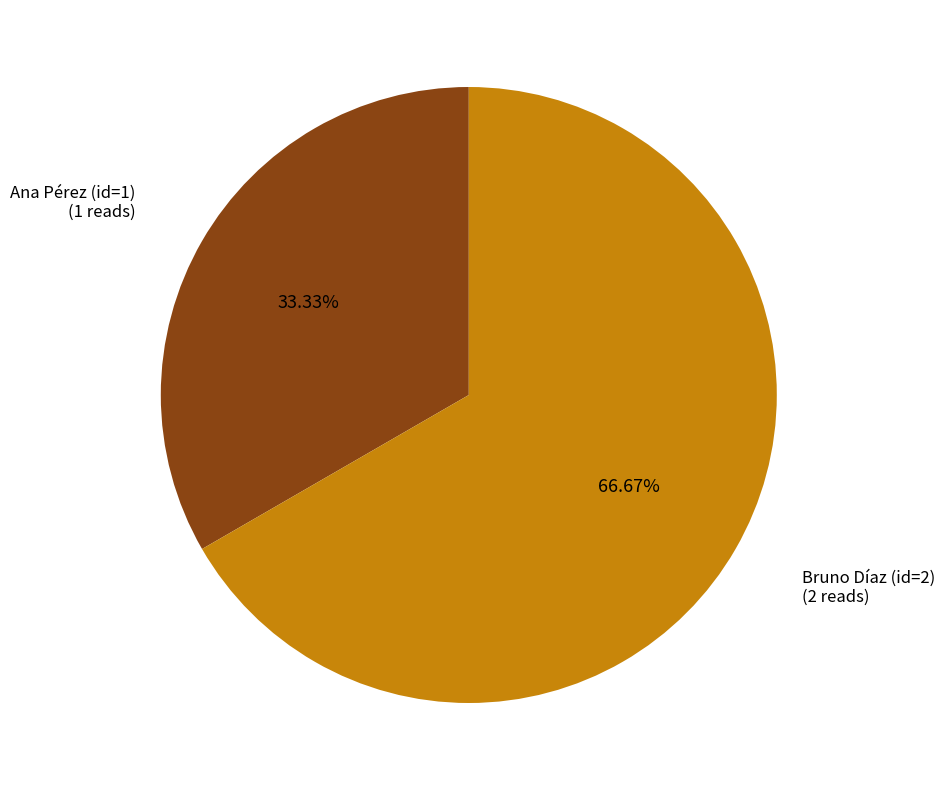

Between Bruno Díaz (id=2) and Ana Pérez (id=1), which is larger?

Bruno Díaz (id=2)